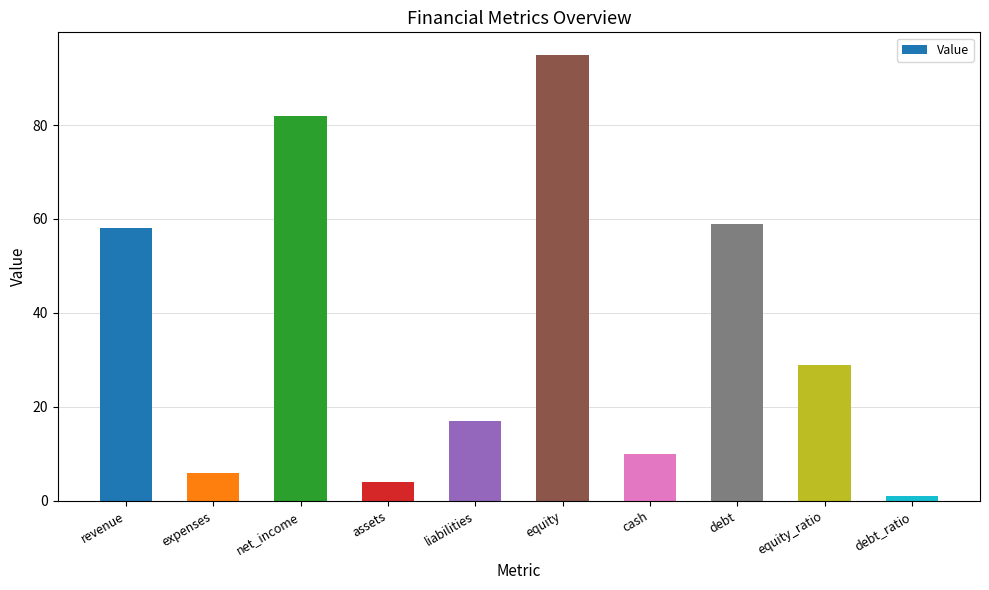

Reading left to right, list all the values displayed in this chart.

58	6	82	4	17	95	10	59	29	1